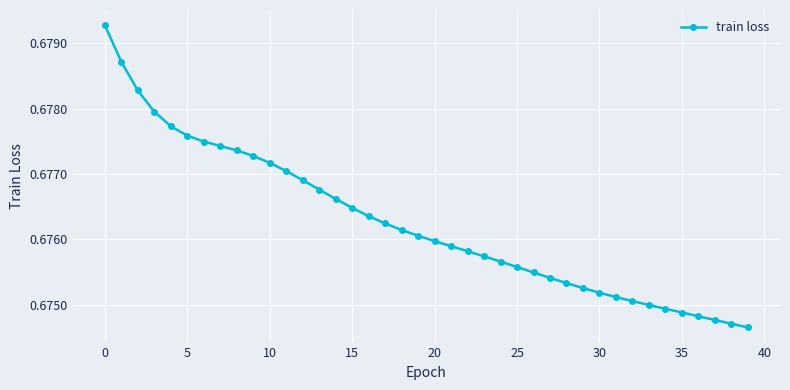

What is the sum of all values?

27.1